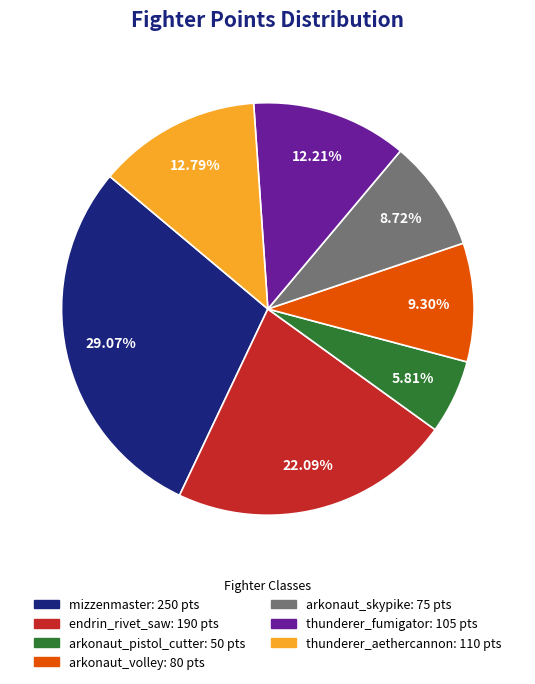

Approximately how many times larger is the value at thunderer_aethercannon compared to arkonaut_skypike?

1.5